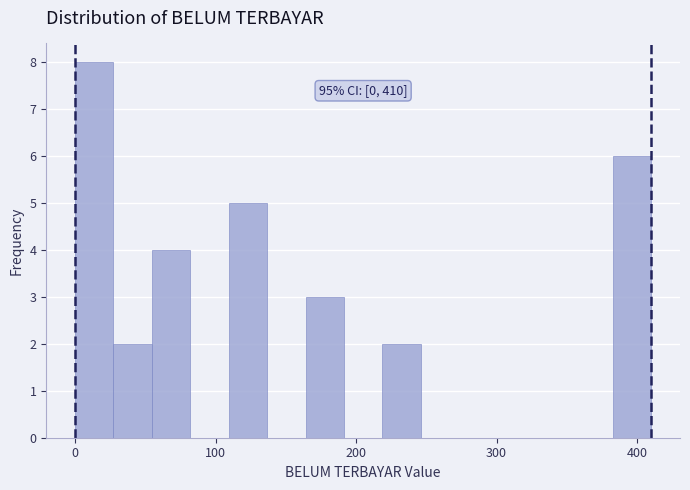

Around what value on the x-axis is the tallest bar? Give the approximate position of its centre, as read against the axis.

10